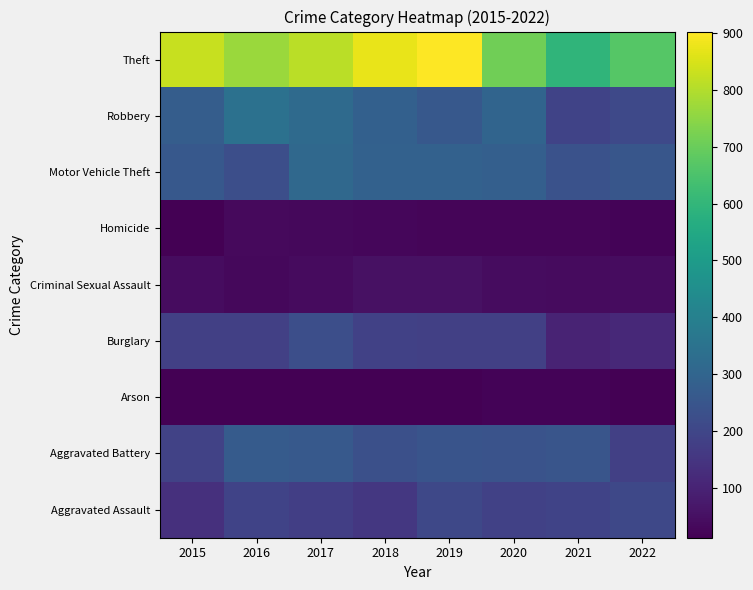

At which category is the sum across all series the highest?

2017